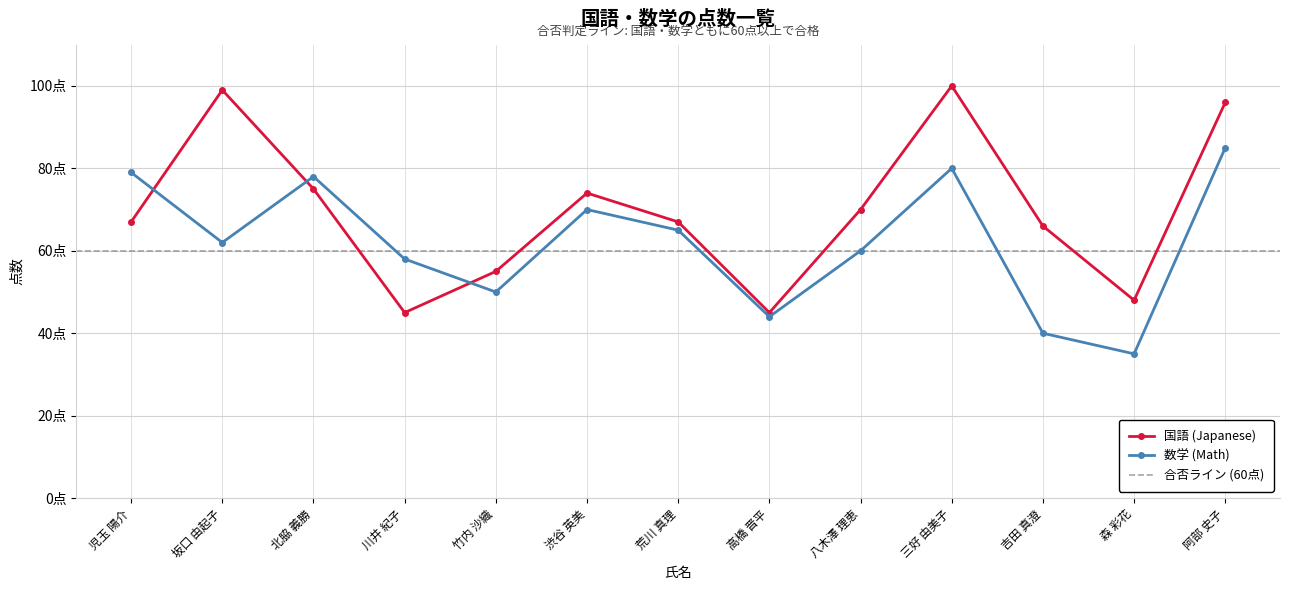

At which category does the chart reach its minimum across all series?

森 彩花